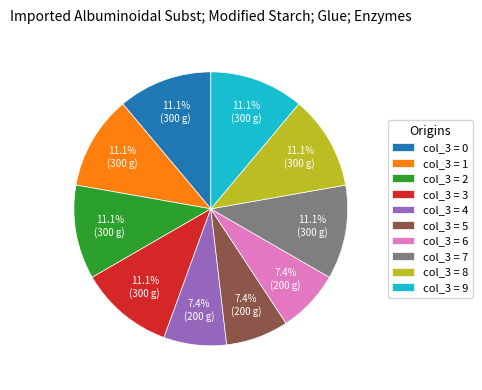

Combined, what portion of the pie is col_3 = 9 and col_3 = 0?

22.2%